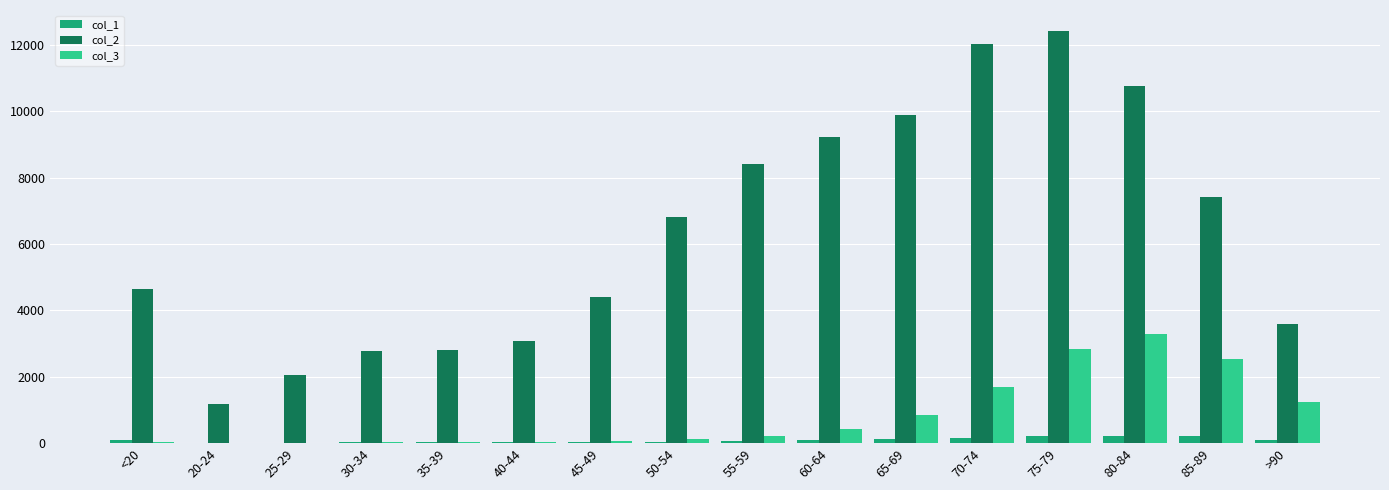

Is the value of col_3 at 70-74 greater than the value of col_1 at 35-39?

Yes